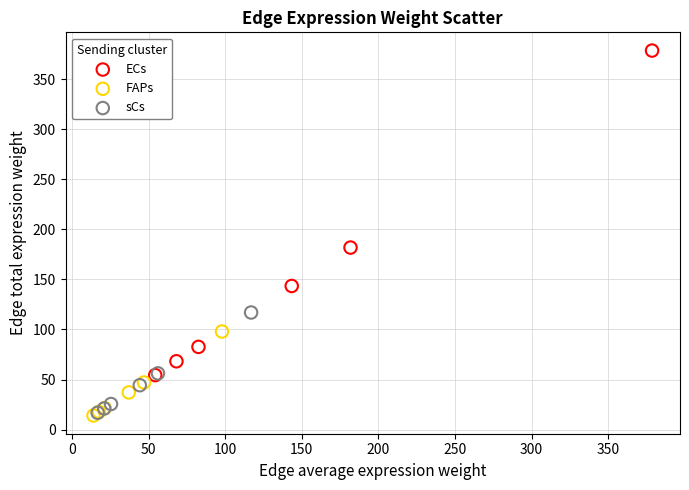

Which series has the largest Y range (max minus min)?

ECs